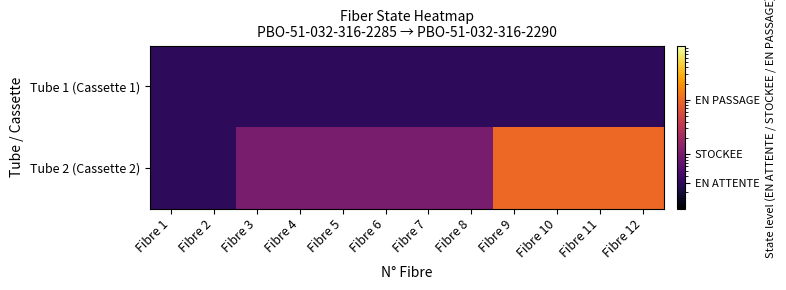

At which category is the sum across all series the highest?

Fibre 9